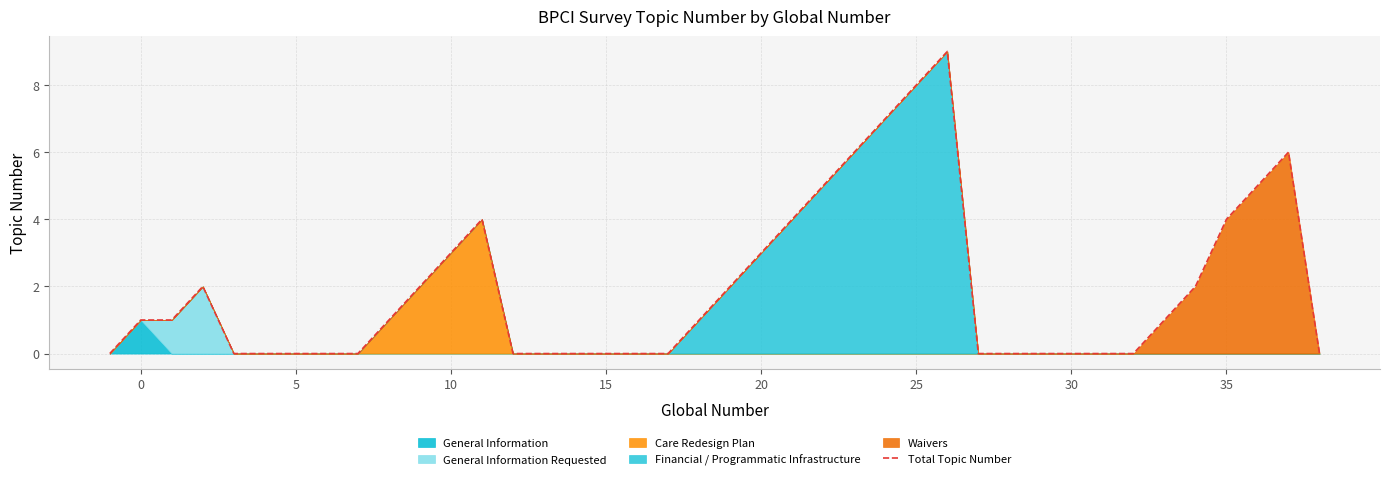

Is it true that Total Topic Number equals 1 at 0?

True